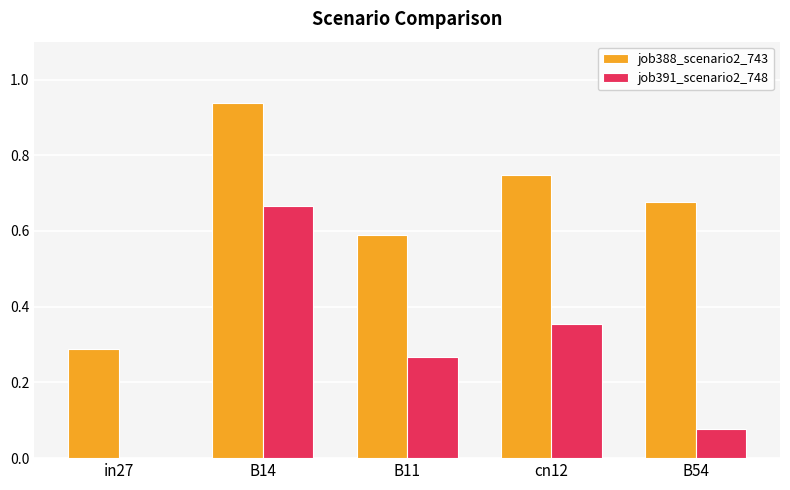

At which label does job388_scenario2_743 reach its peak?

B14